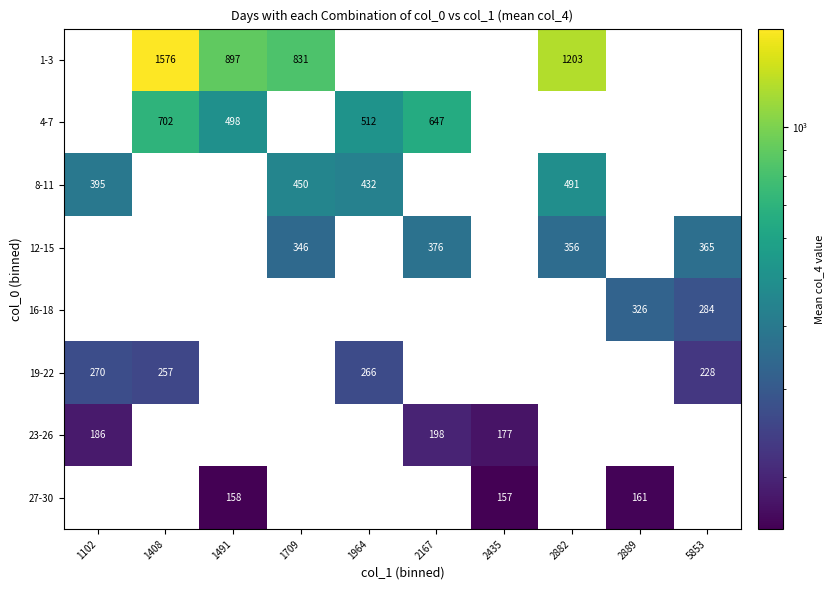

What is the greatest value displayed?

1576.0